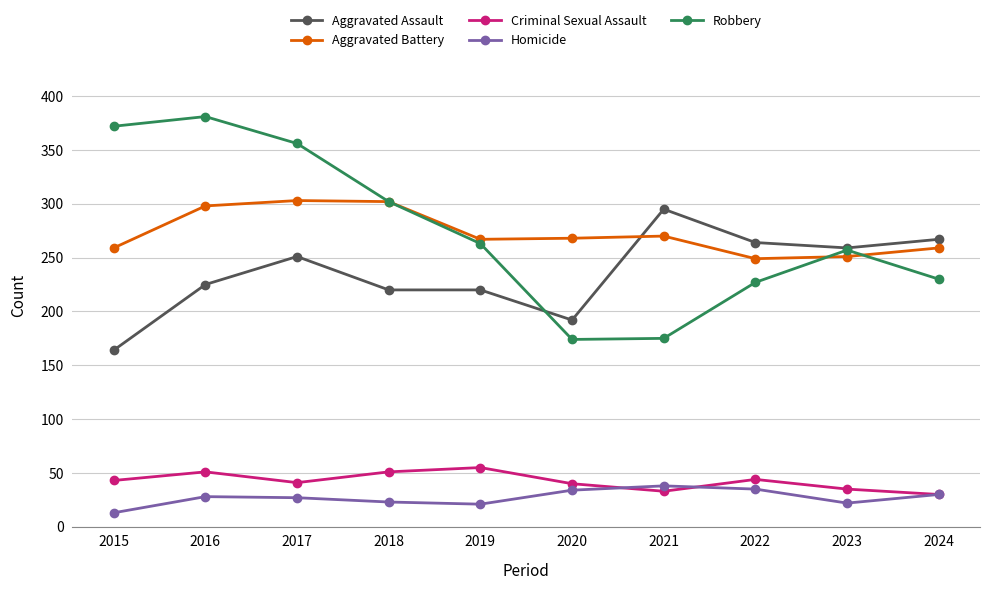

Rank the series by their maximum value, from lowest to highest.

Homicide, Criminal Sexual Assault, Aggravated Assault, Aggravated Battery, Robbery